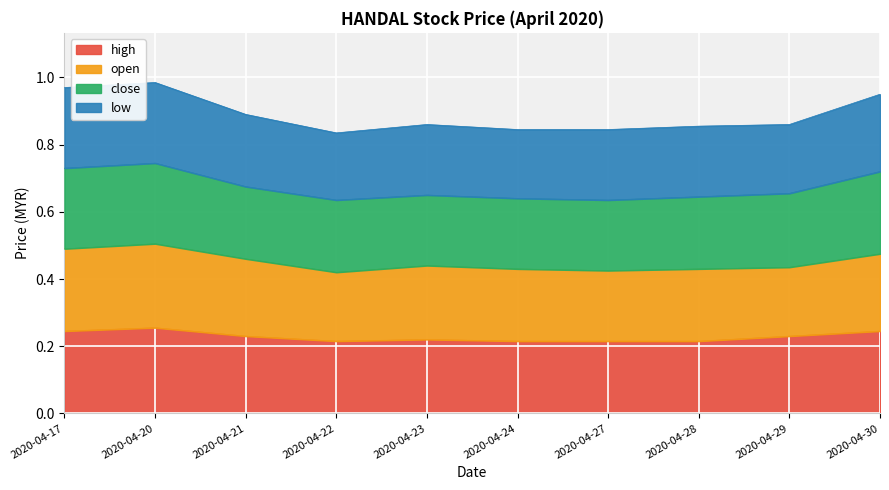

Is it true that high equals 0.1 at 2020-04-29?

False